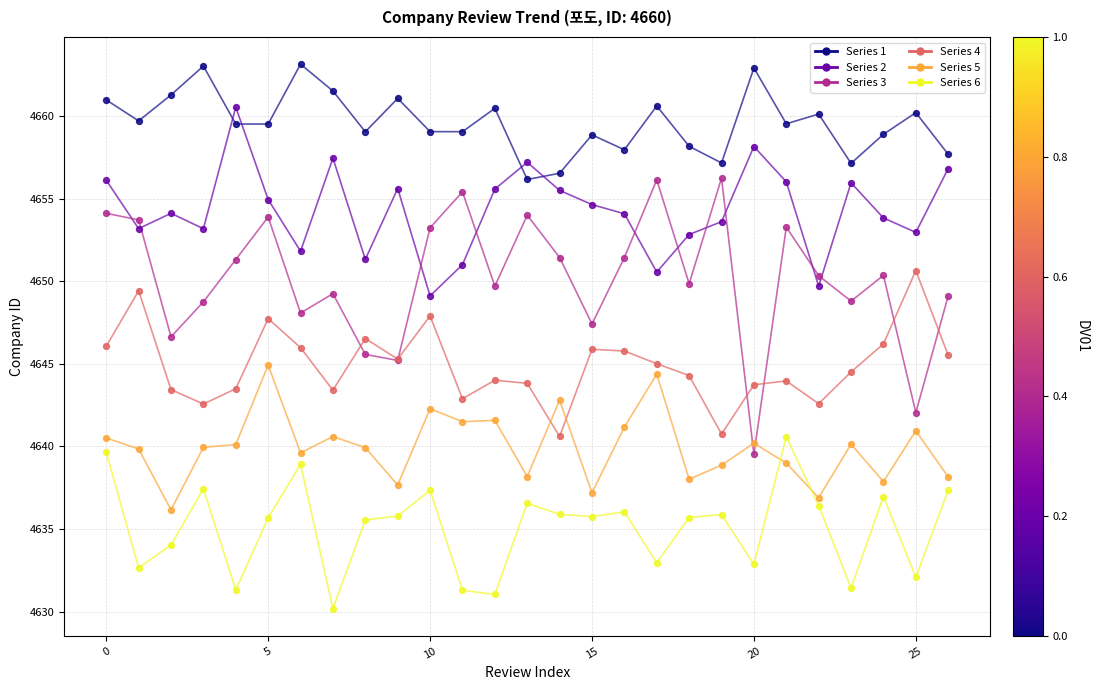

Which series has the largest total across all categories?

Series 1